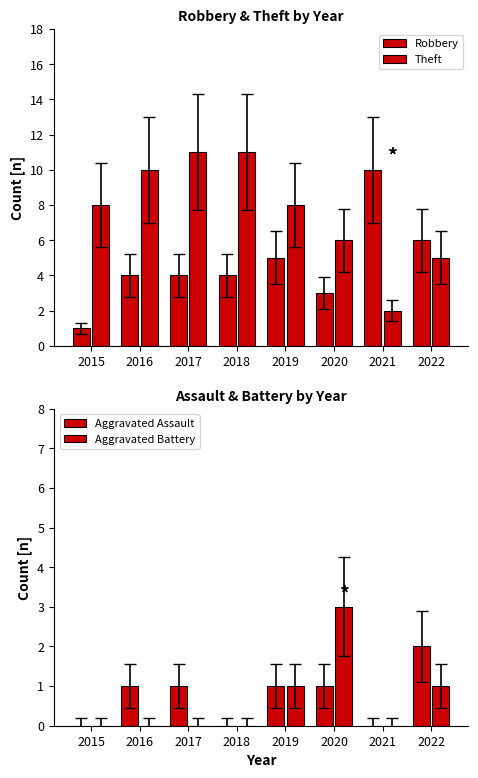

What is the total value across all series at 2021?

12